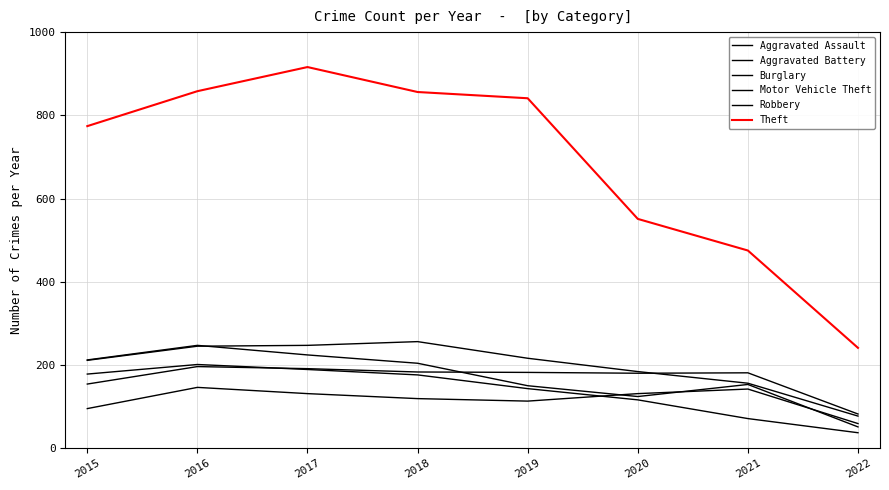

At which category does Motor Vehicle Theft reach its first local peak?

2018